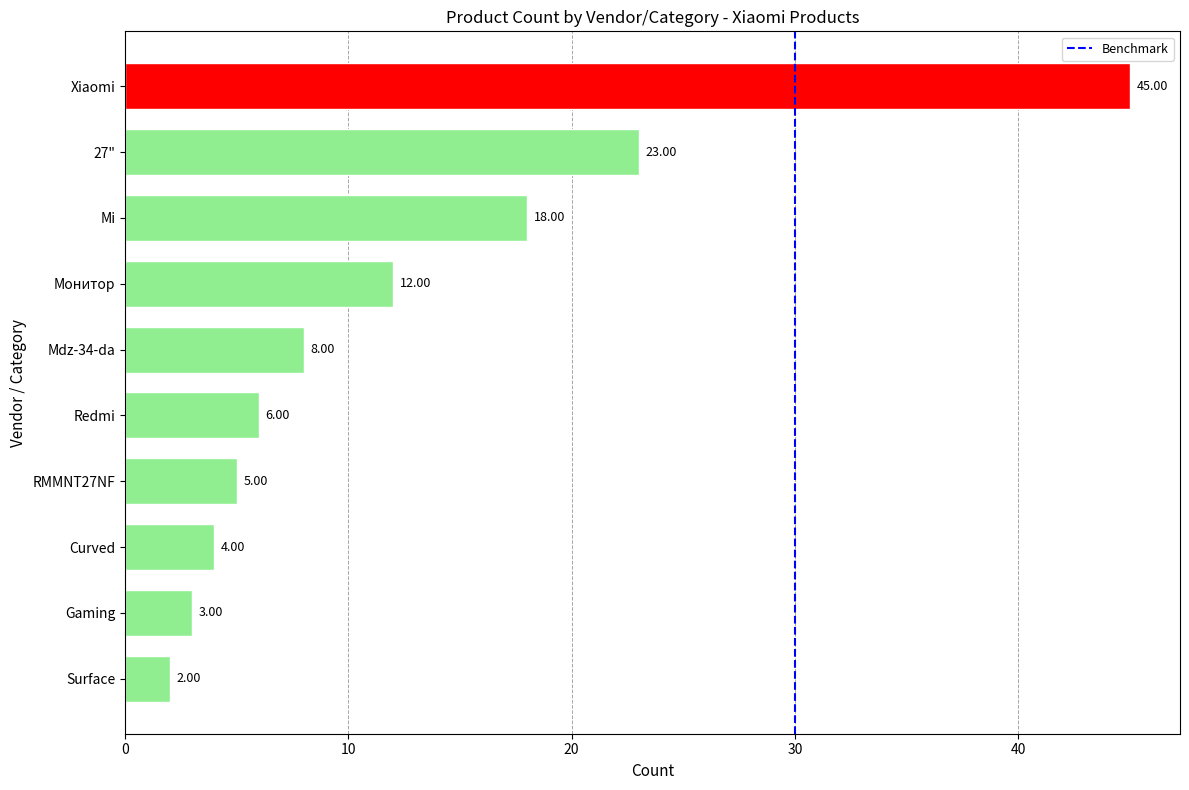

What is the change in value from Mdz-34-da to Curved?

-4